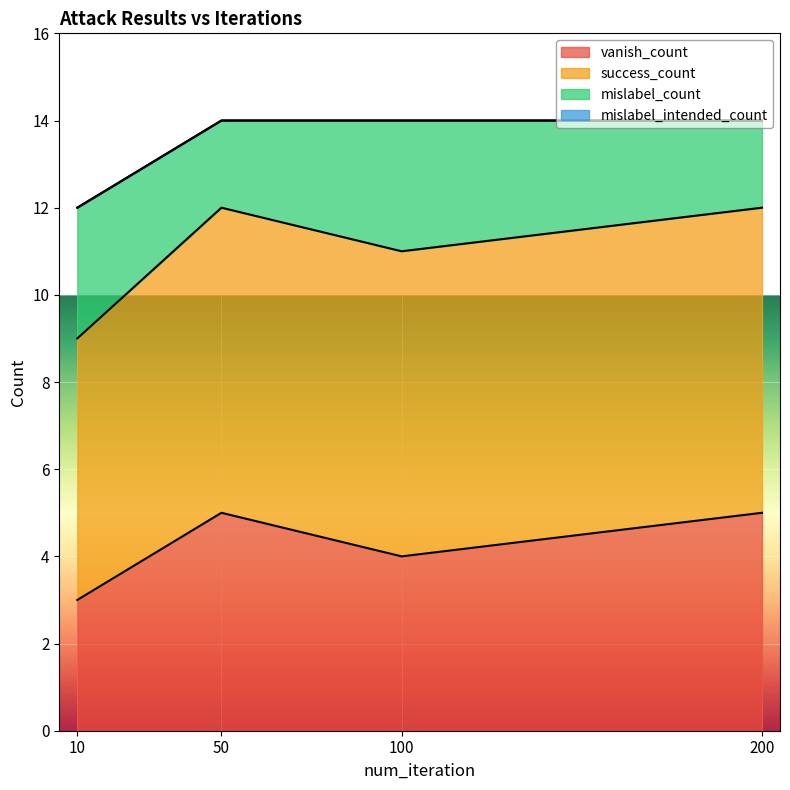

True or false: success_count and vanish_count cross at least once.

False